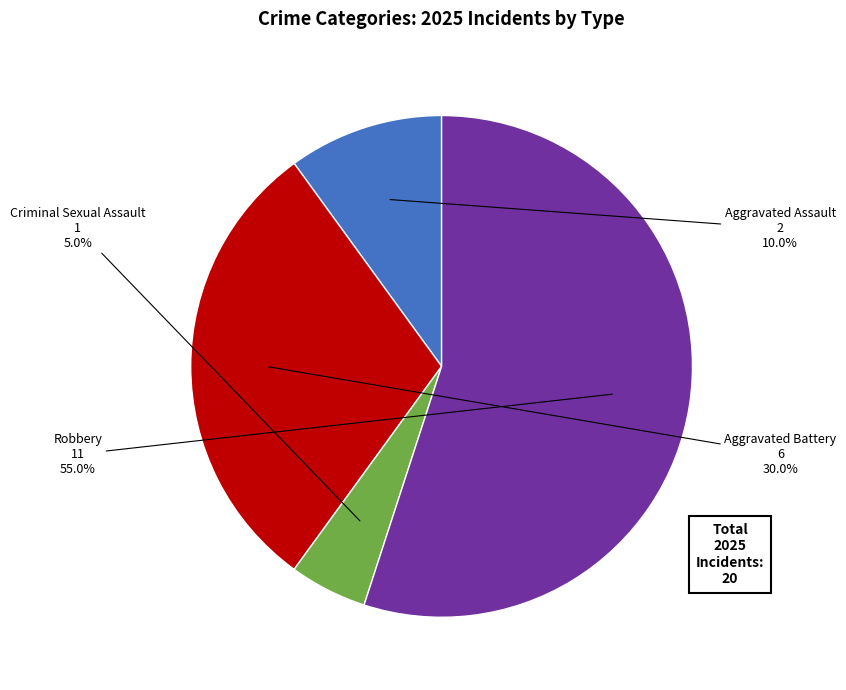

Is there a majority slice in this chart?

Yes